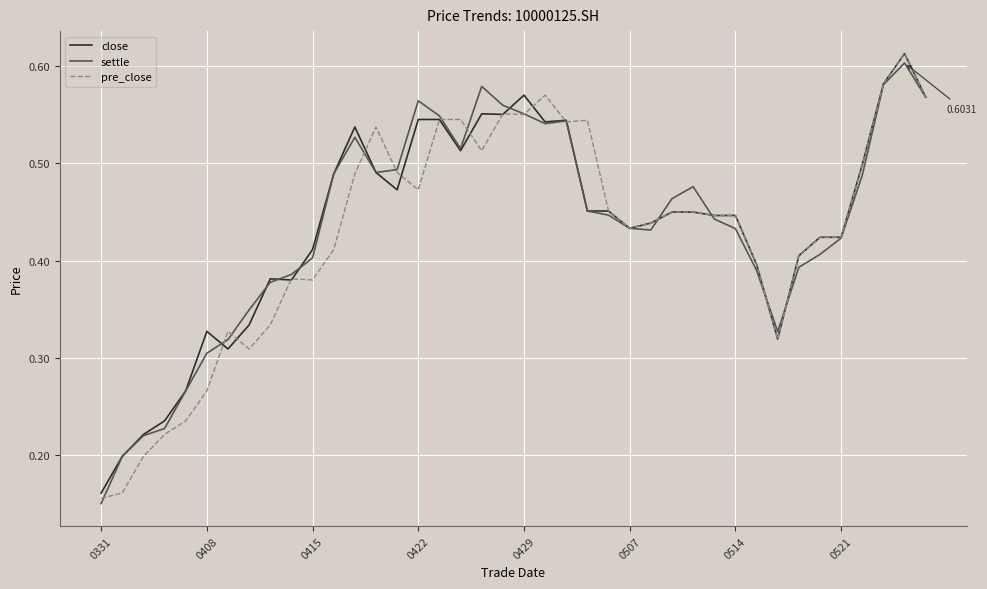

True or false: settle has more than 1 points higher than both neighbors.

True